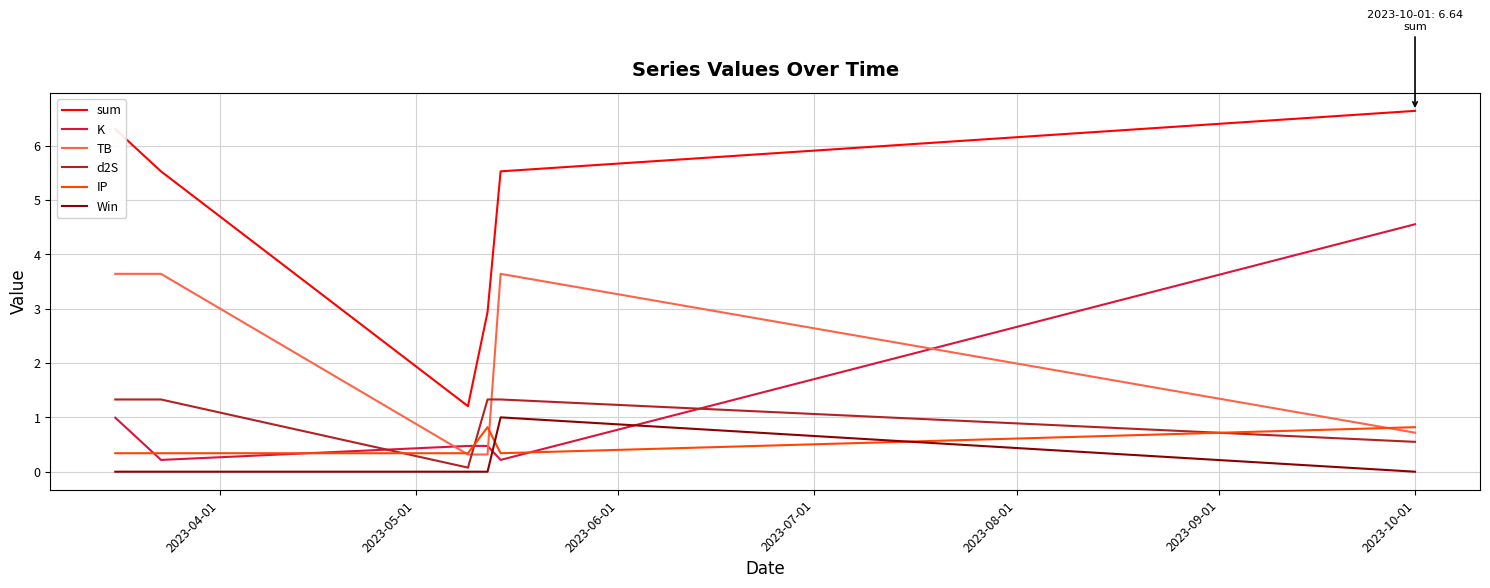

Which series has the widest spread of values?

sum